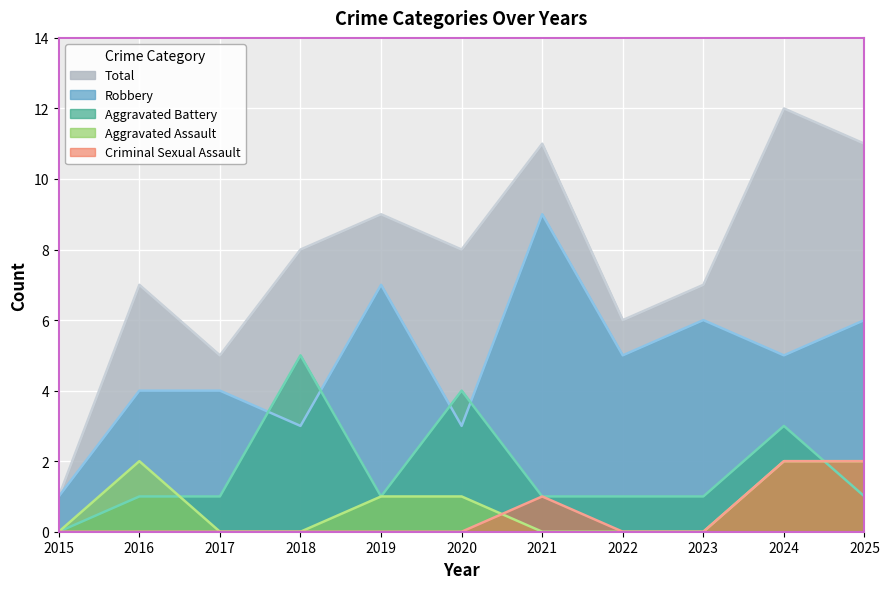

At which label does Total first exceed 8?

2019